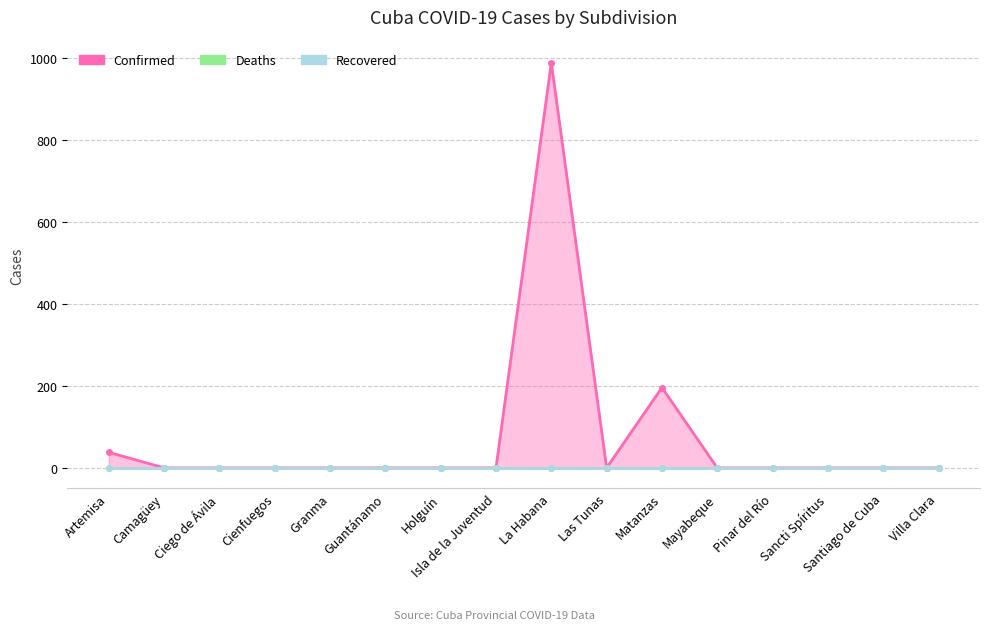

True or false: Confirmed and Recovered intersect in this chart.

False